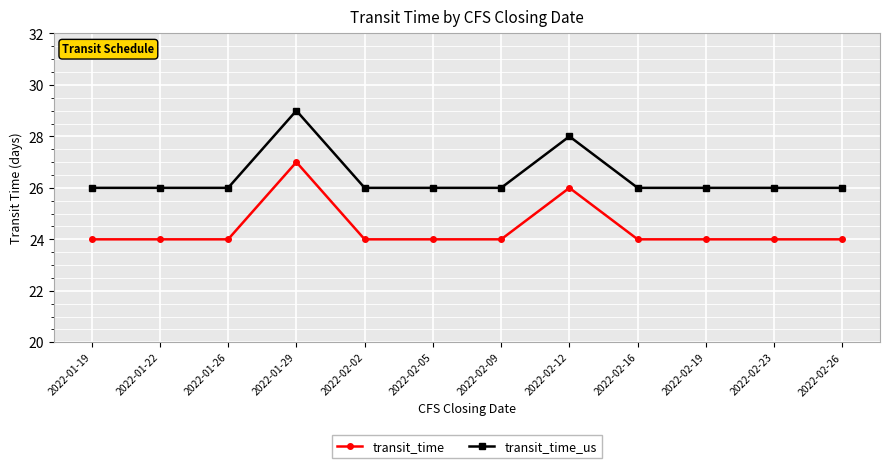

What is the average value of the transit_time_us series?

26